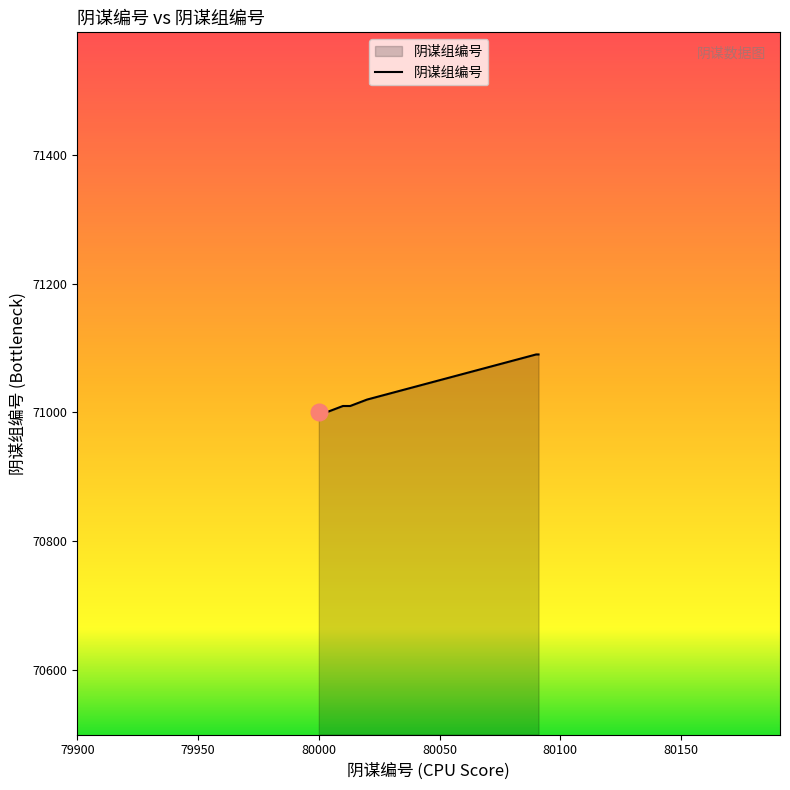

What is the smallest value displayed?

71000